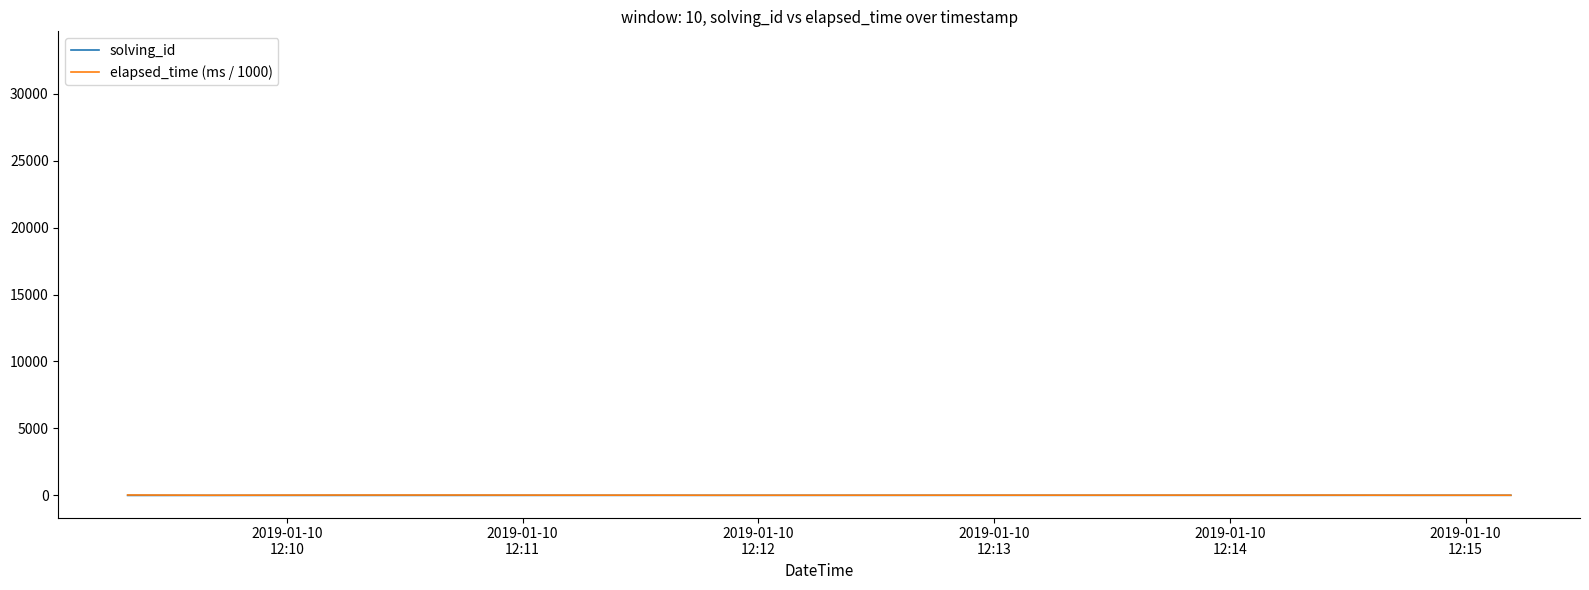

What is the highest value of the solving_id series?

10